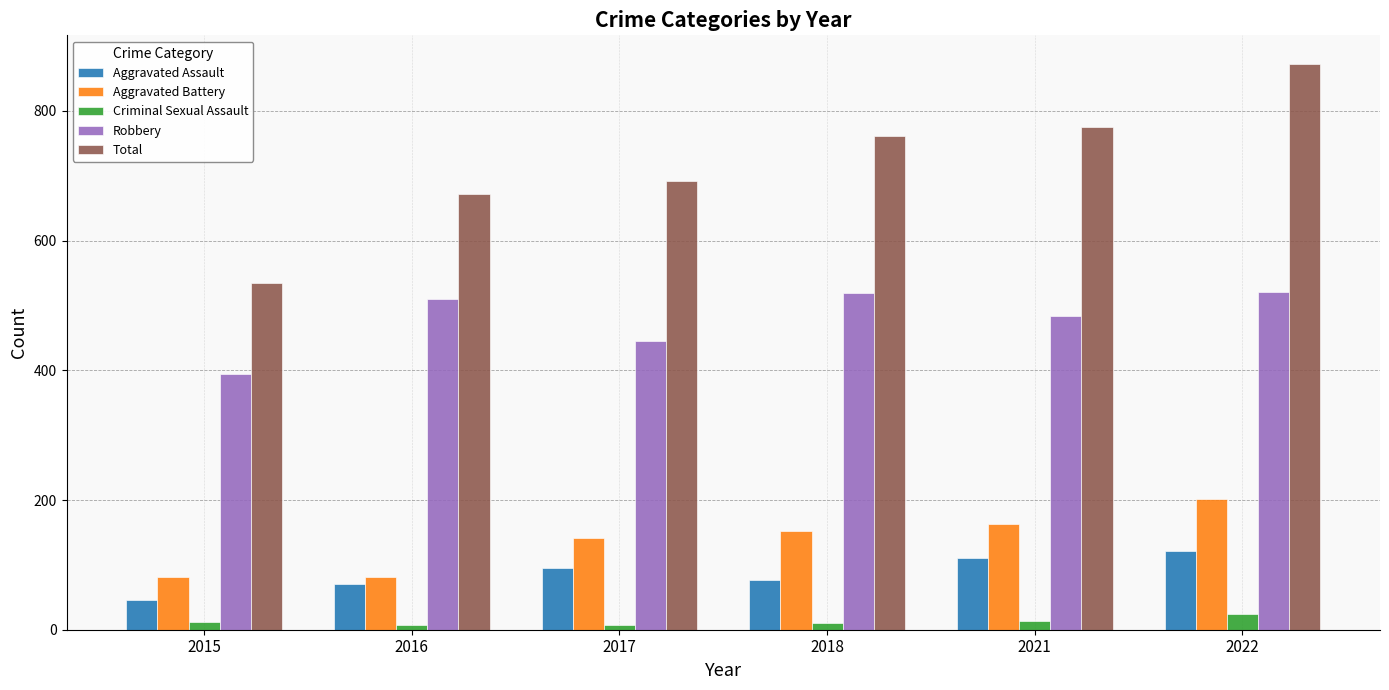

Does the chart contain stacked bars?

No